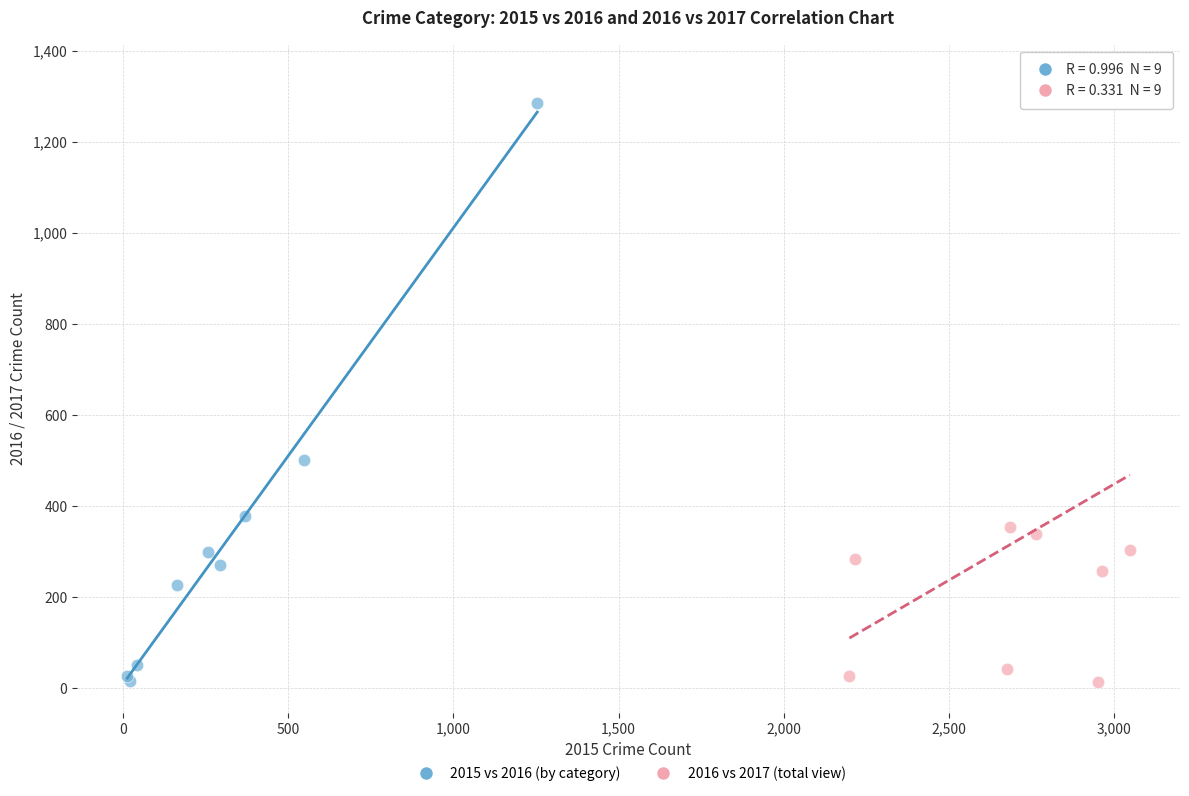

Which series reaches the maximum Y coordinate?

2016 vs 2017 (total view)